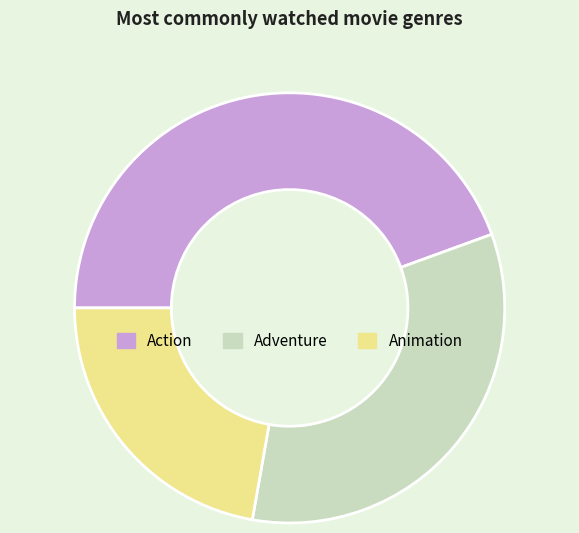

Does Adventure account for over 50% of the chart?

No